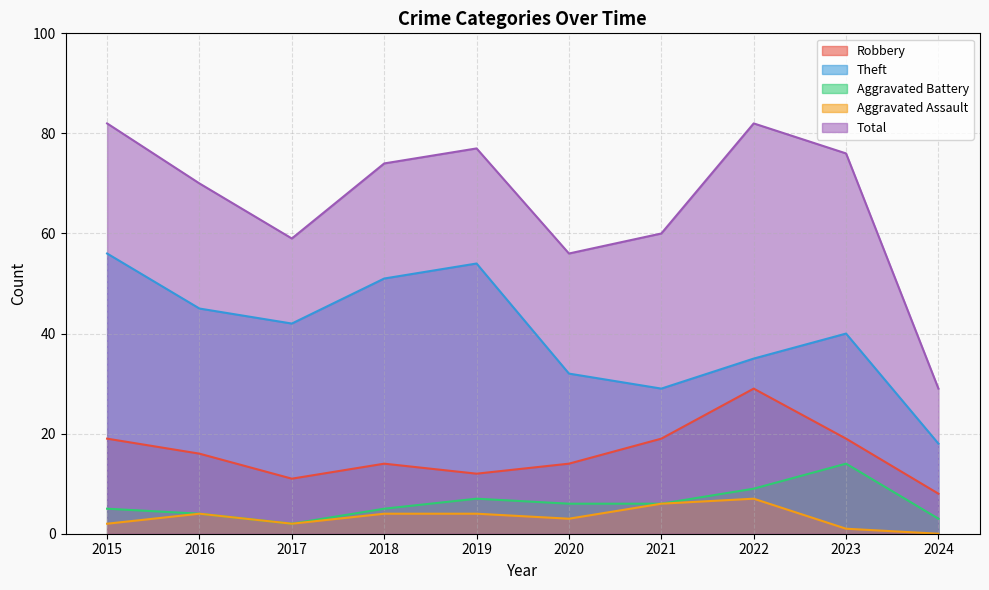

Count the number of categories in the chart.

10